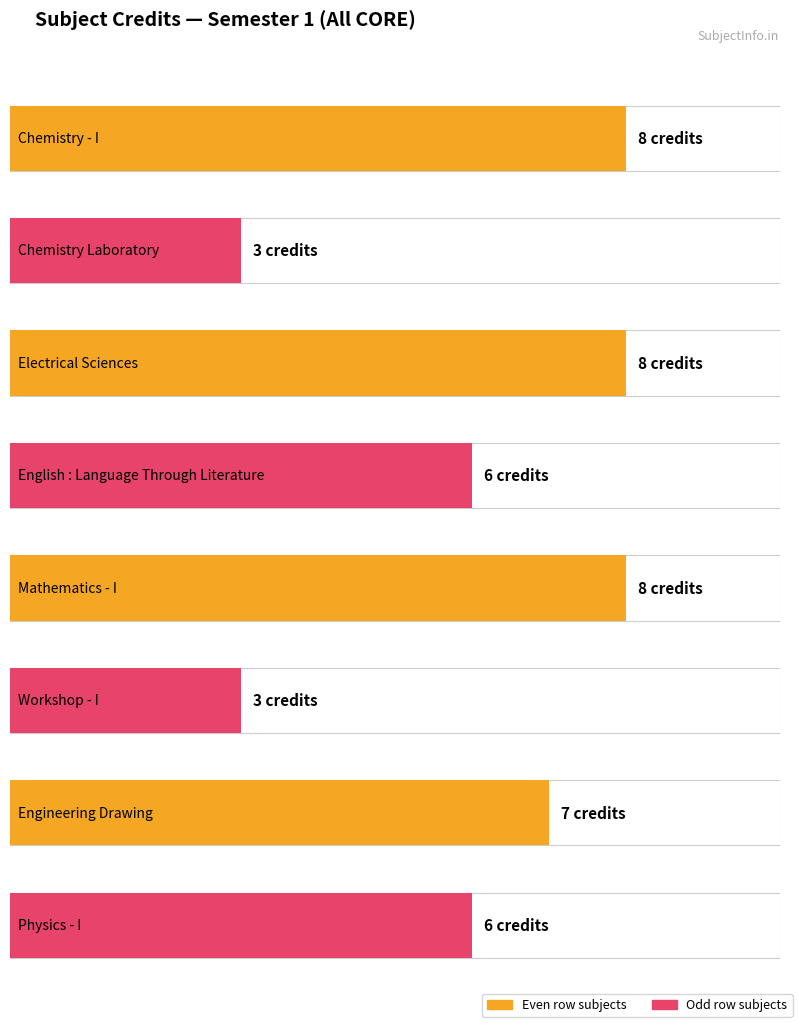

How many data points are above 7?

3